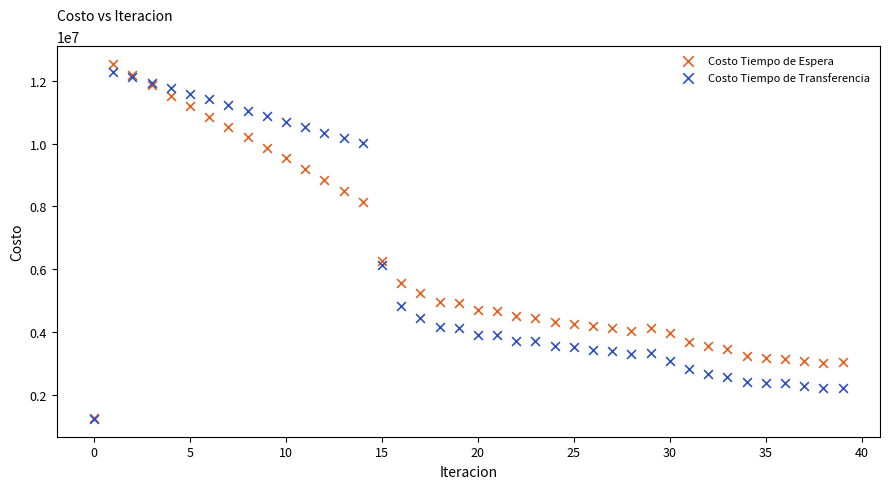

What are all the series names shown in the legend?

Costo Tiempo de Espera, Costo Tiempo de Transferencia